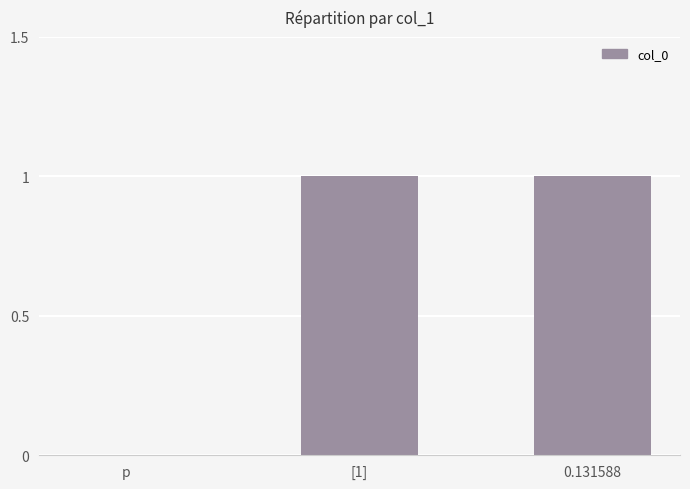

What is the ratio of the value at 0.131588 to the value at [1]?

1.0